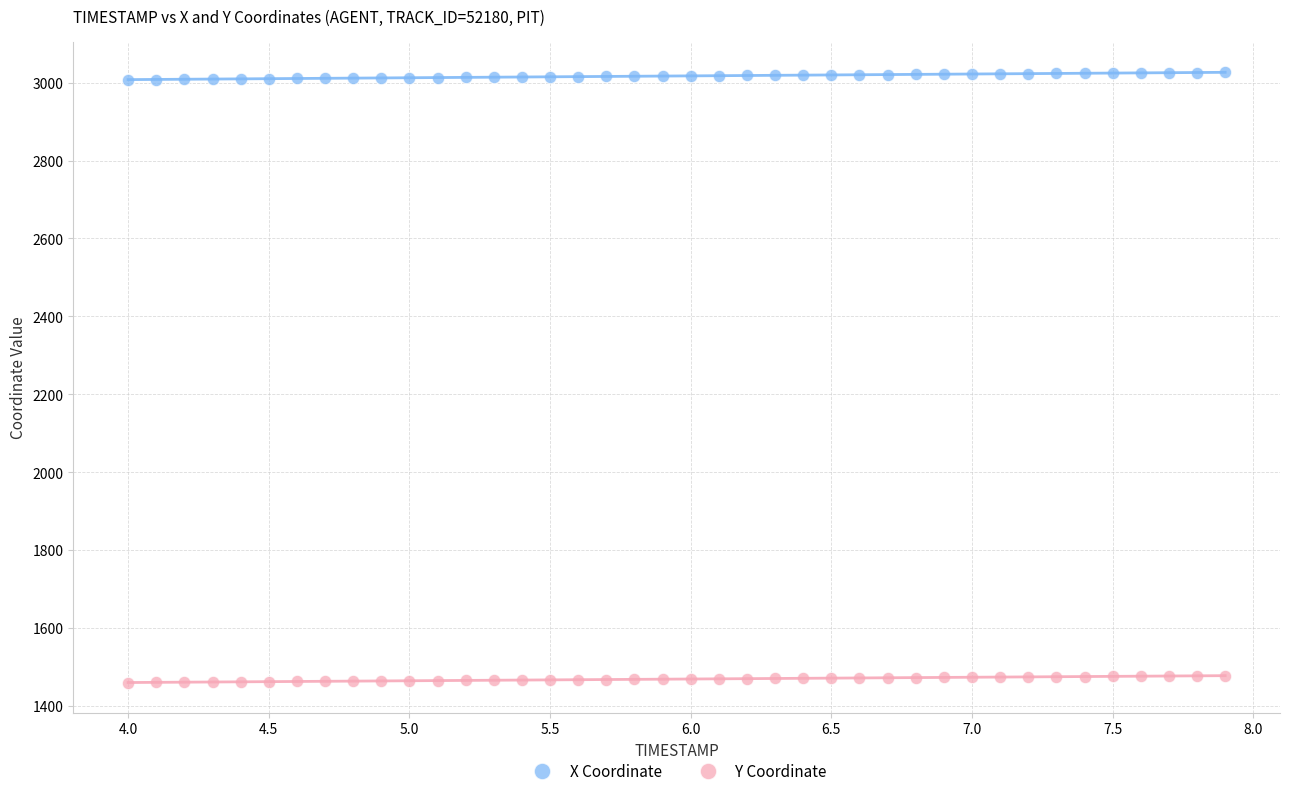

Across all data points, what is the range of Y values (max minus min)?

1565.1